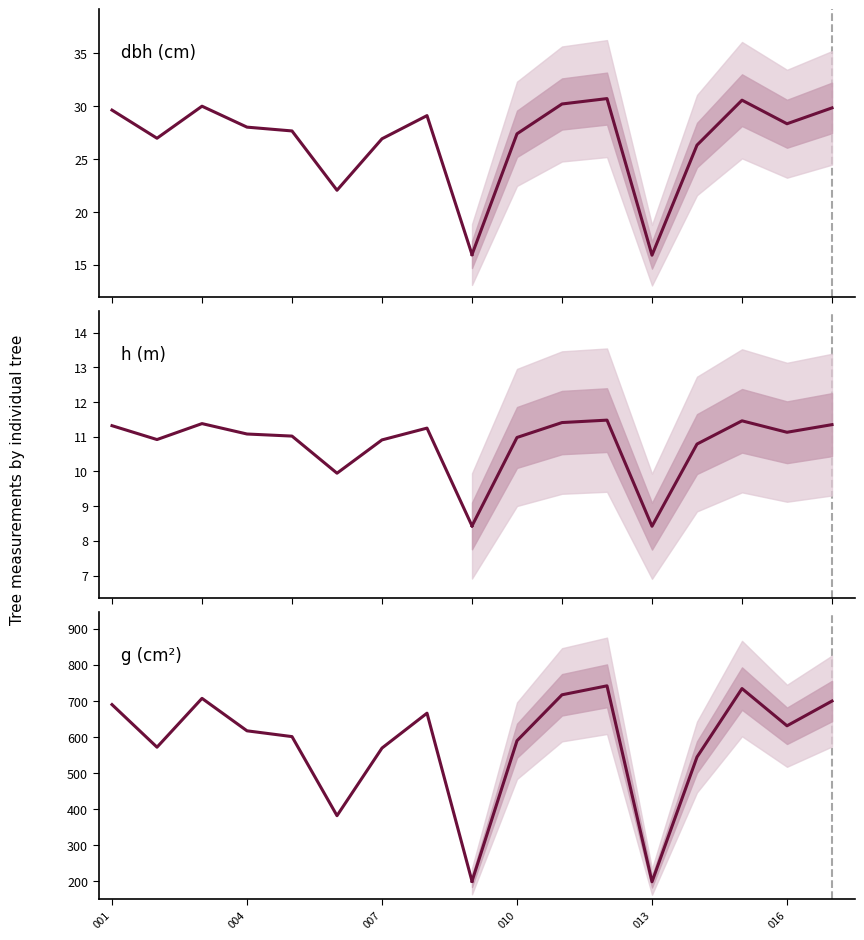

How many lines are shown in the chart?

3